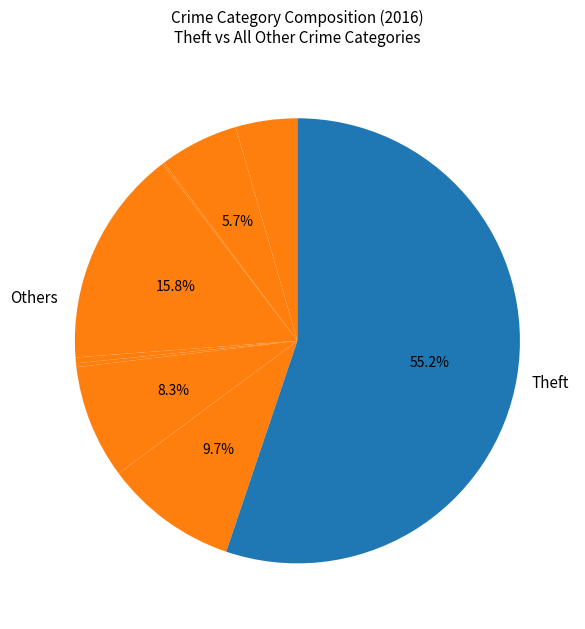

How many segments does this pie chart have?

9